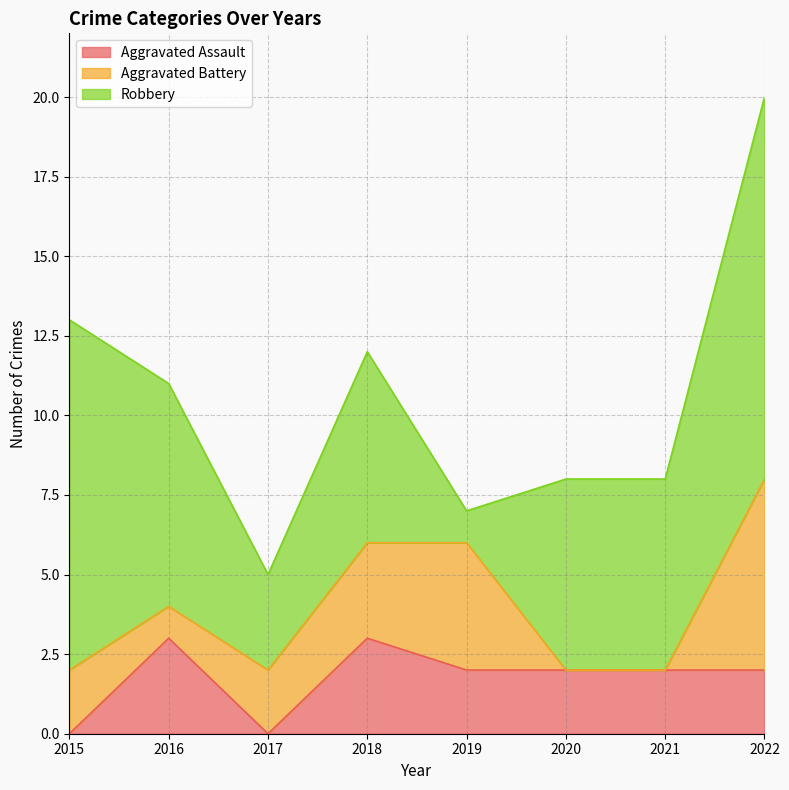

At how many categories does at least one series exceed 10?

2